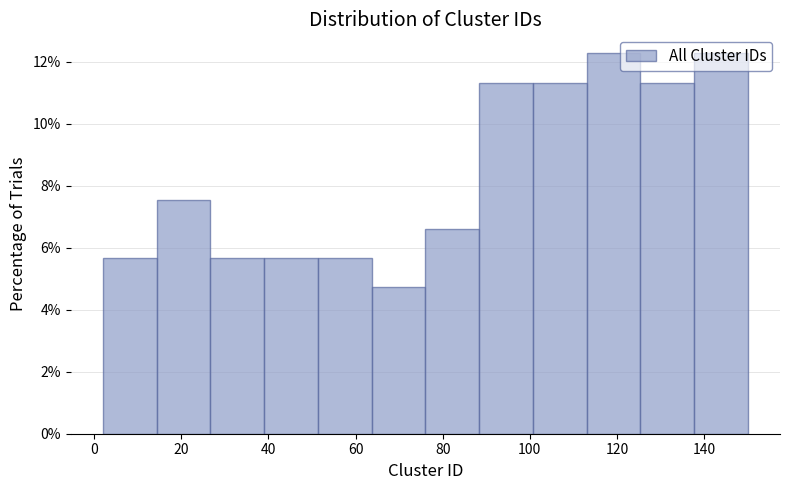

Reading left to right, transcribe this chart: for each bar, give the range it covers on the x-axis and its height. Neither the bar edges nor the heights are printed on the chart, so give them approximately, as read against the axes.

2 to 14: 5.6
14 to 26: 7.6
26 to 40: 5.6
40 to 52: 5.6
52 to 64: 5.6
64 to 76: 4.8
76 to 88: 6.6
88 to 100: 11.4
100 to 114: 11.4
114 to 126: 12.2
126 to 138: 11.4
138 to 150: 12.2